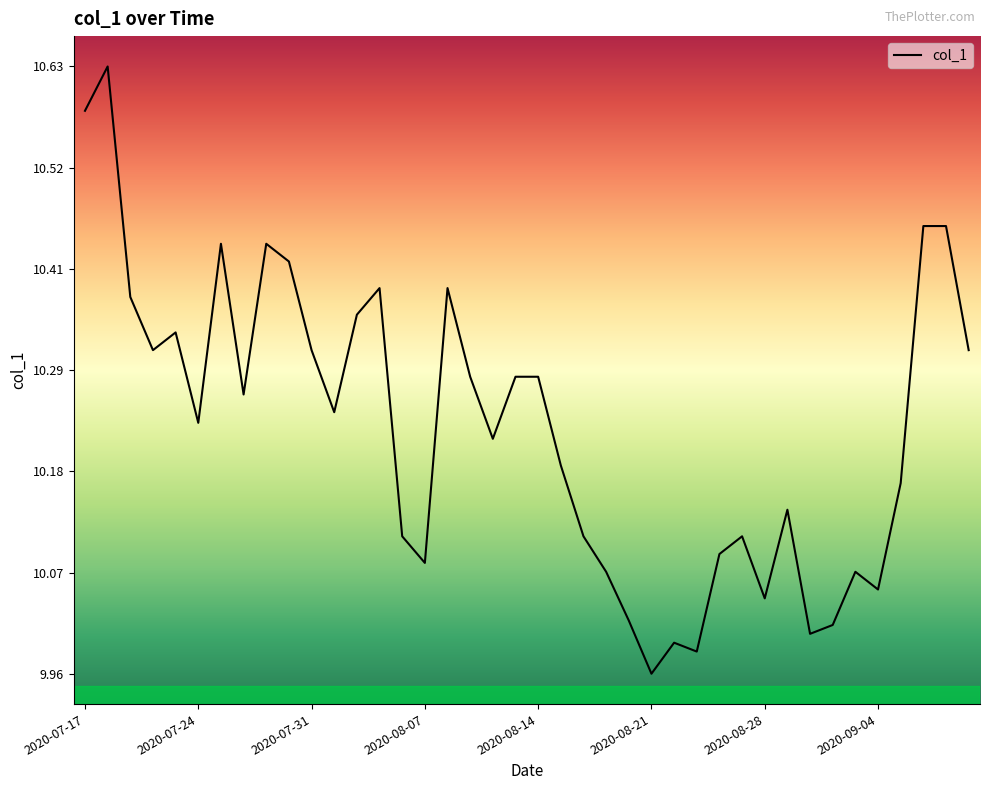

How many lines are shown in the chart?

1